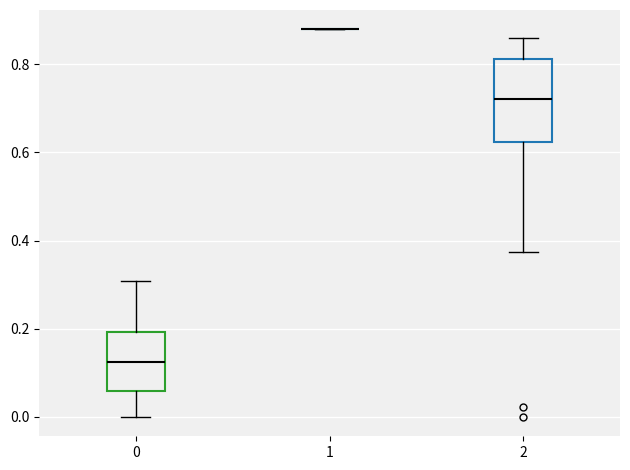

Reading left to right, transcribe this box plot: for each box, give where its median line is, the range the box spans, and where its two whiskers end, as read against the y-axis. The values are not printed on the chart, so give them approximately, as read against the axis.

0: median 0.12, box 0.06 to 0.20, whiskers 0.00 to 0.30
1: box collapsed to a line at 0.88, whiskers 0.88 to 0.88
2: median 0.72, box 0.62 to 0.82, whiskers 0.38 to 0.86